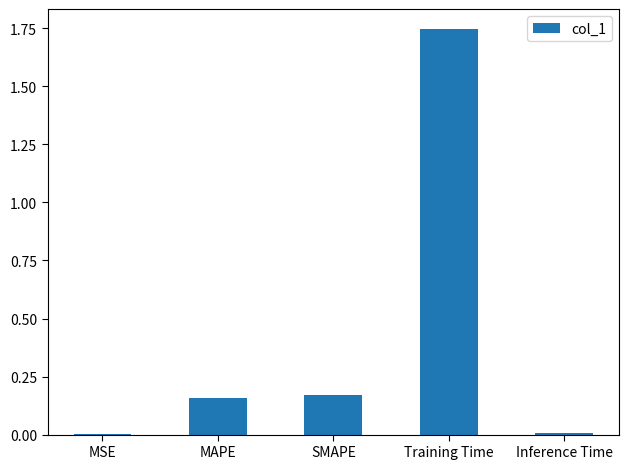

What is the sum of all values?

2.1